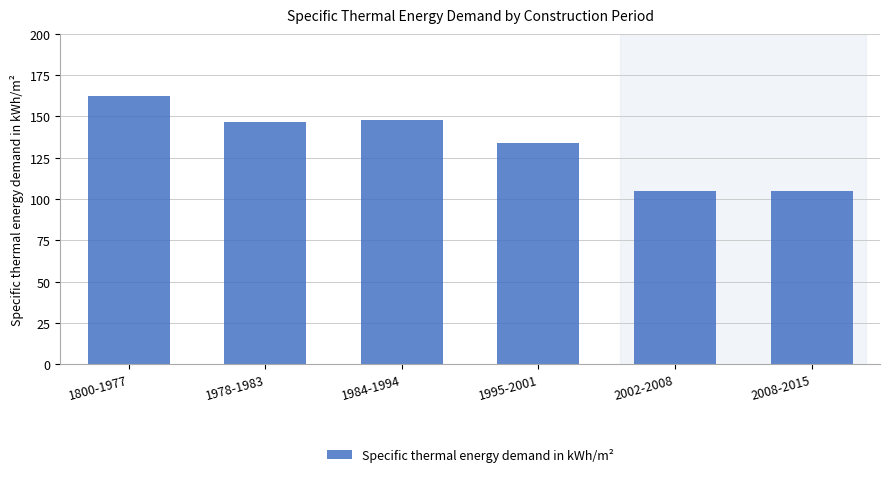

What is the change in value from 1984-1994 to 1995-2001?

-14.3